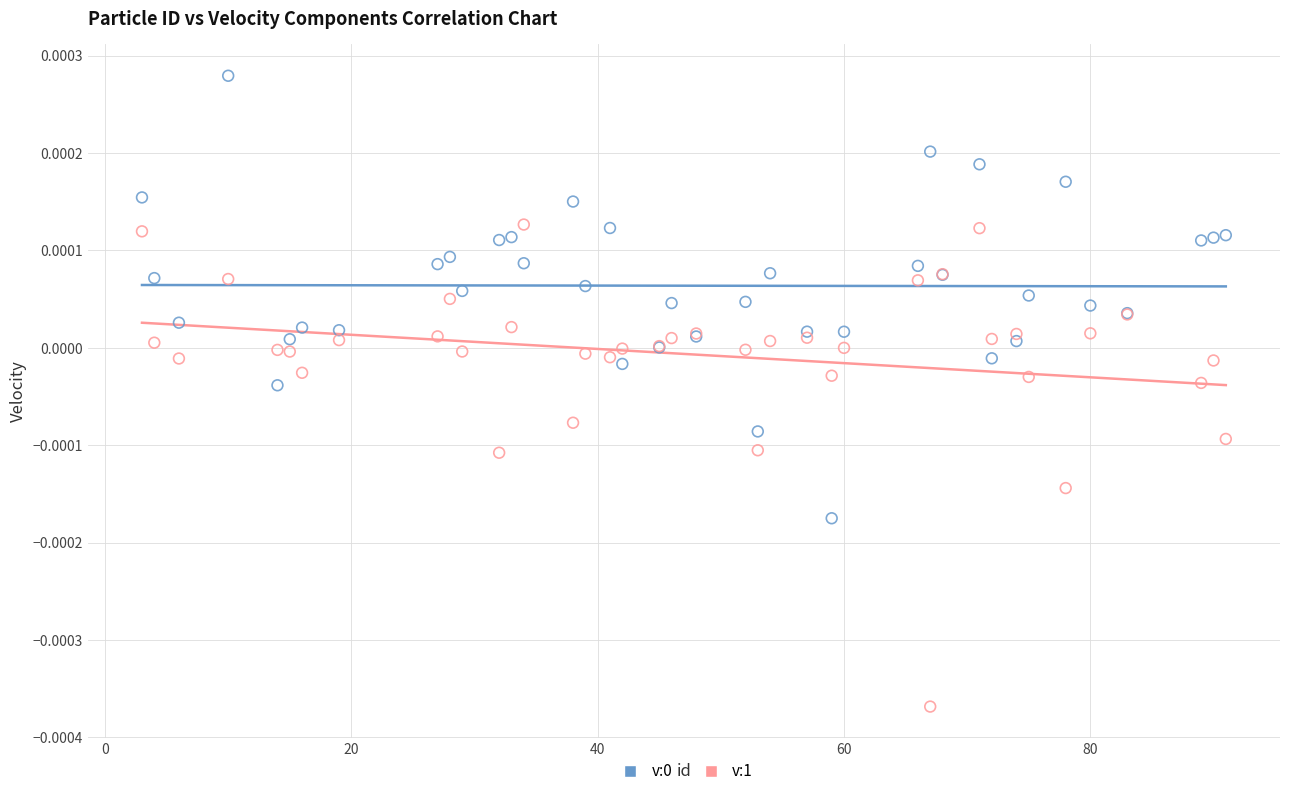

Which series contains the lowest Y value?

v:1